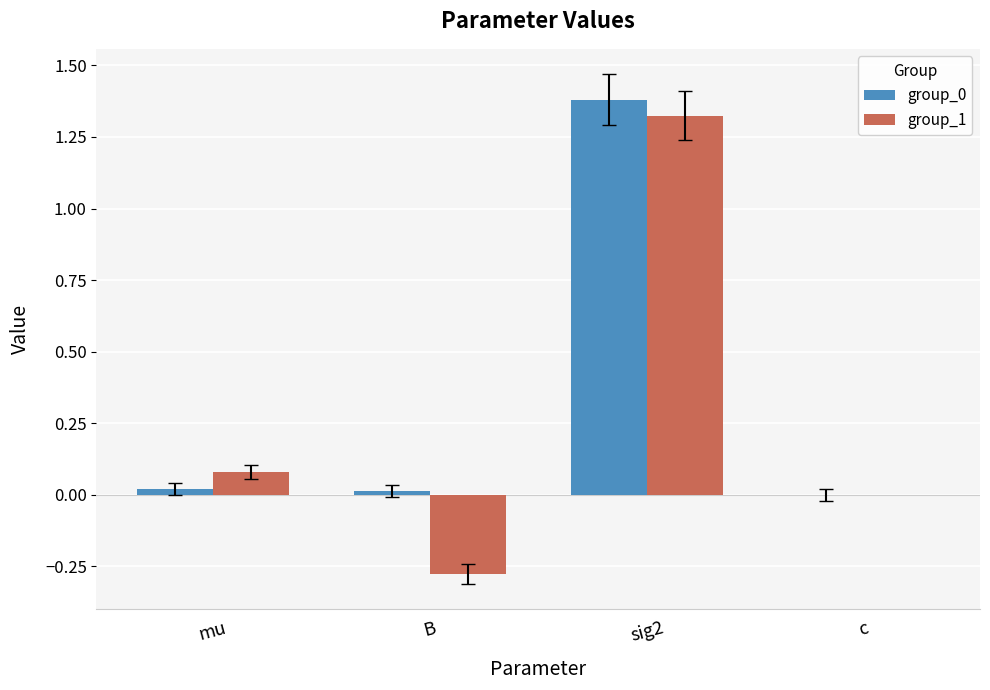

Which series has the widest spread of values?

group_1